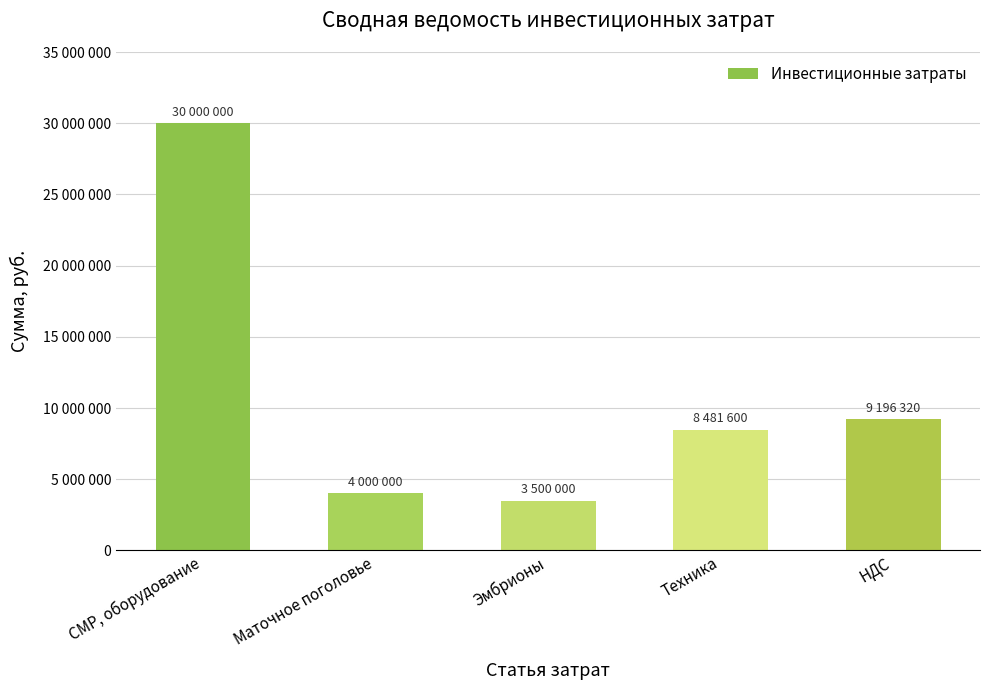

Reading left to right, list all the values displayed in this chart.

30000000	4000000	3500000	8481600	9196320